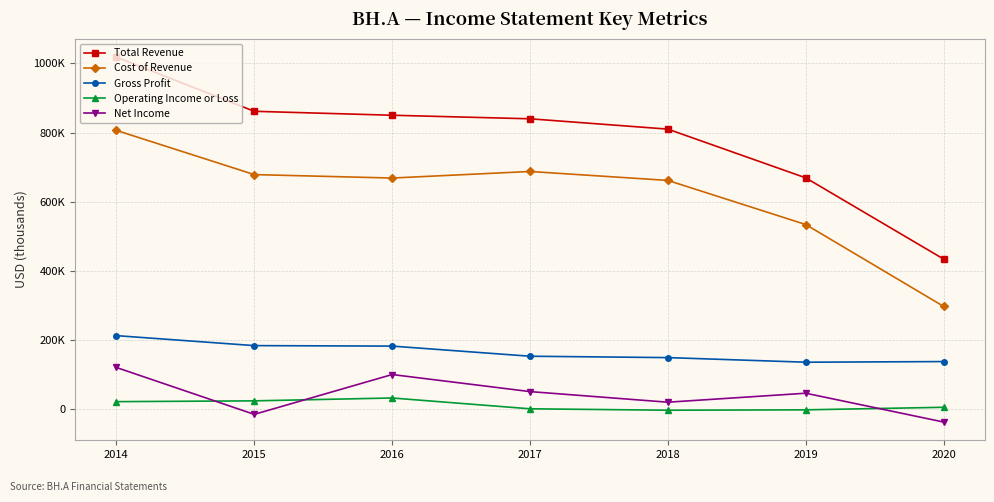

Between 2014 and 2016, which series saw the biggest shift?

Total Revenue